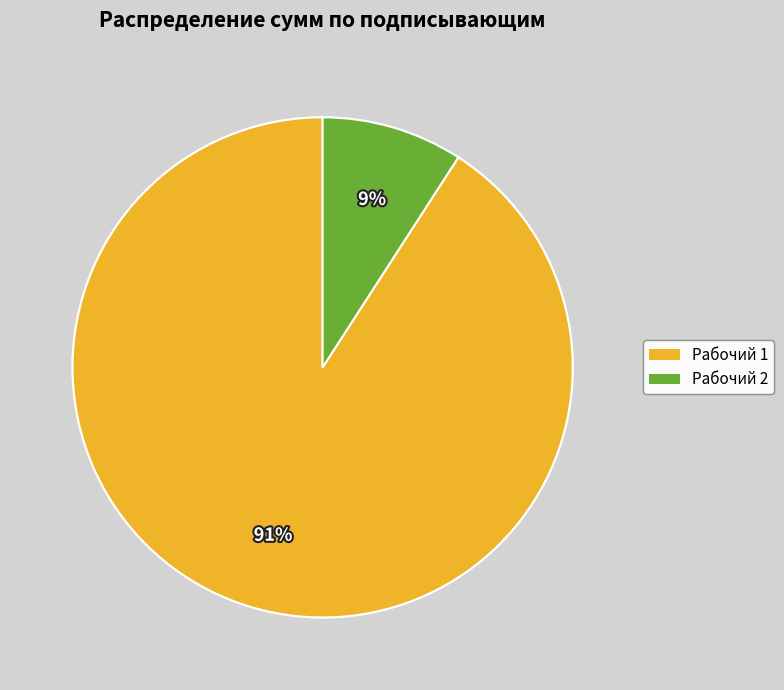

True or false: Рабочий 2 accounts for 9% of the total.

True